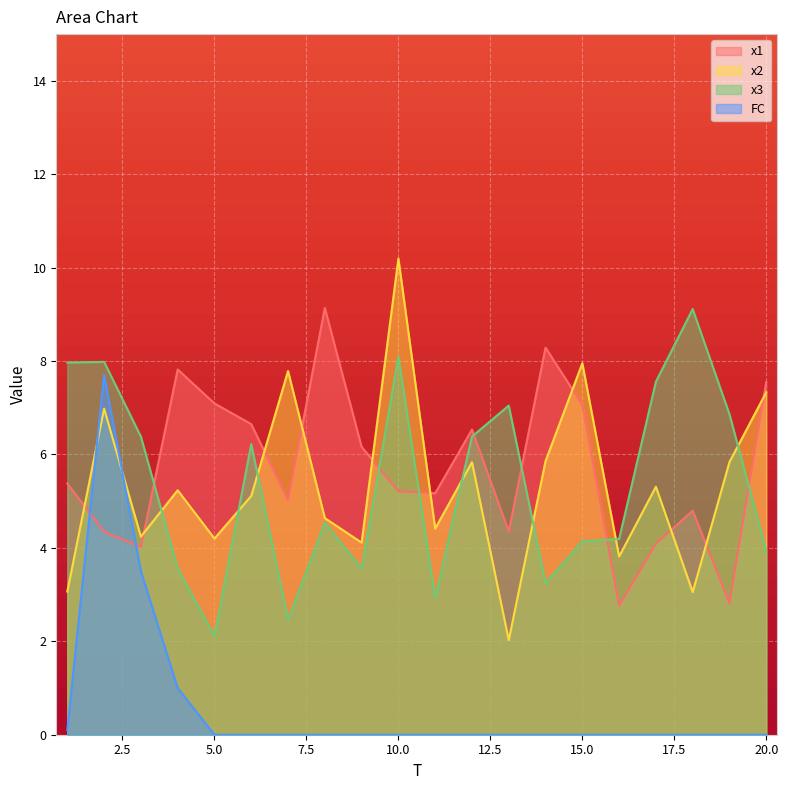

How many interior local peaks does the x3 series have?

6